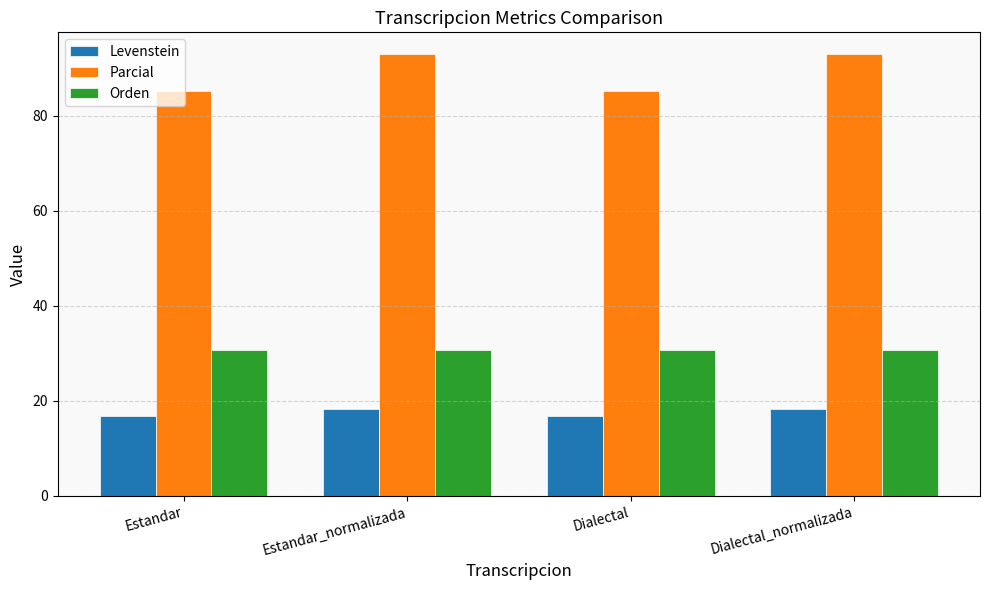

What is the value of the Parcial bar at the 2nd from the left?

92.9